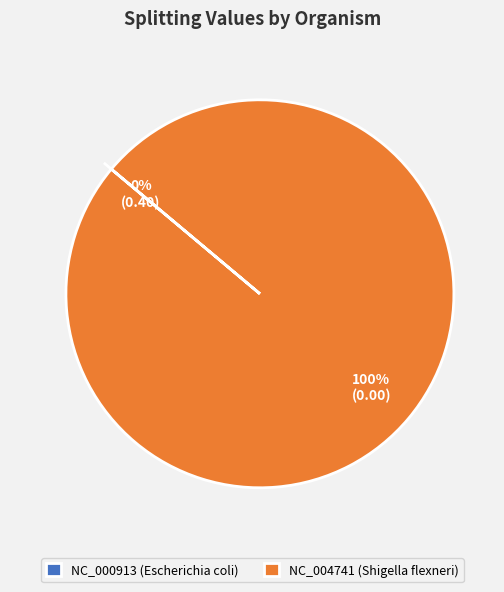

What is the largest slice in the pie chart?

NC_004741 (Shigella flexneri)